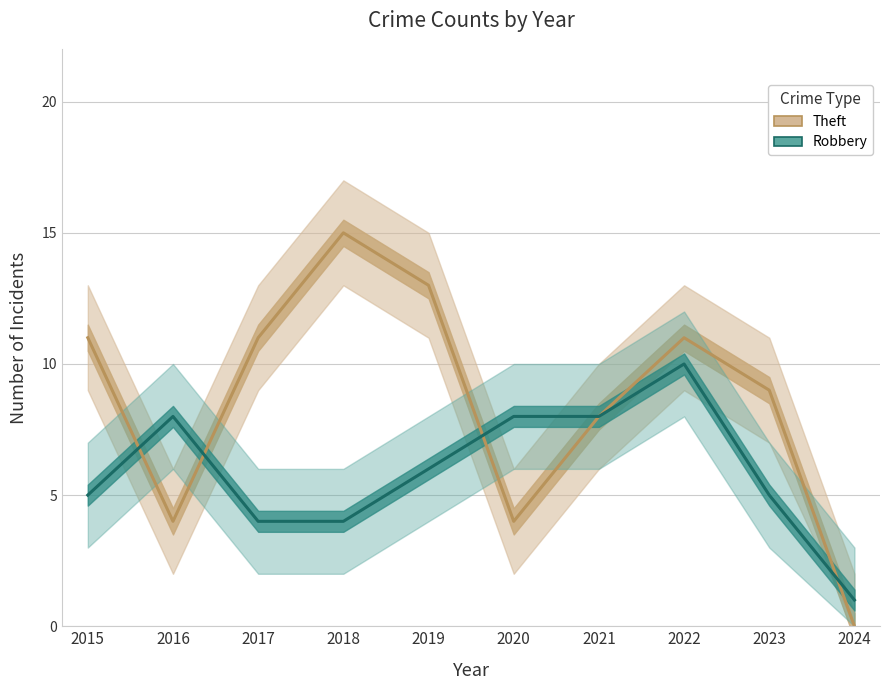

The Theft series shows 11 at 2022. True or false?

True